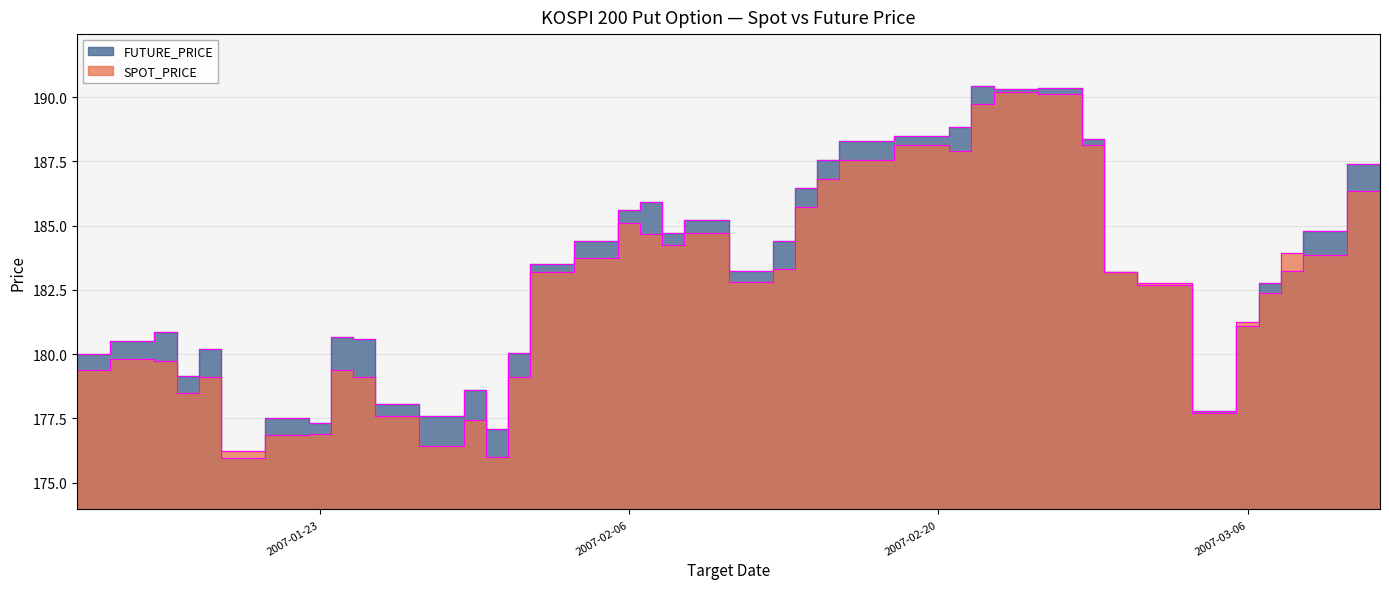

Reading left to right, extract all data points from this chart.

SPOT_PRICE: 179.4	179.8	179.7	178.5	179.1	176.2	176.8	176.9	179.4	179.1	177.6	176.4	177.4	176.0	179.1	183.2	183.7	185.1	184.7	184.2	184.7	182.8	183.3	185.7	186.8	187.6	188.1	187.9	189.7	190.2	190.1	188.2	183.2	182.8	177.7	181.2	182.4	183.9	183.9	186.4
FUTURE_PRICE: 180.0	180.5	180.8	179.2	180.2	175.9	177.5	177.3	180.7	180.6	178.1	177.6	178.6	177.1	180.1	183.5	184.4	185.6	185.9	184.7	185.2	183.2	184.4	186.4	187.6	188.3	188.5	188.8	190.4	190.3	190.3	188.3	183.2	182.7	177.8	181.1	182.8	183.2	184.8	187.4